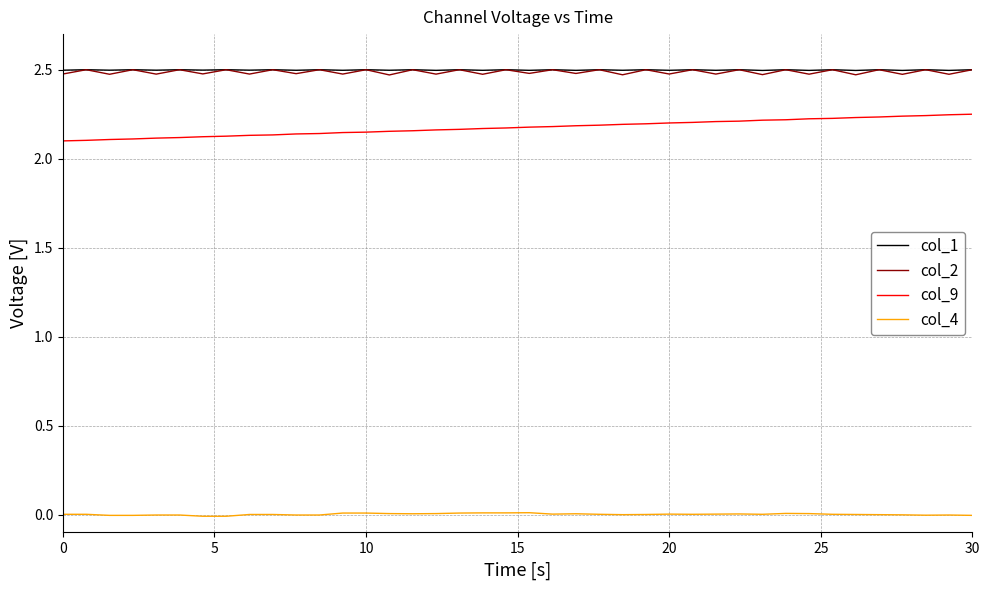

True or false: col_4 and col_2 cross at least once.

False